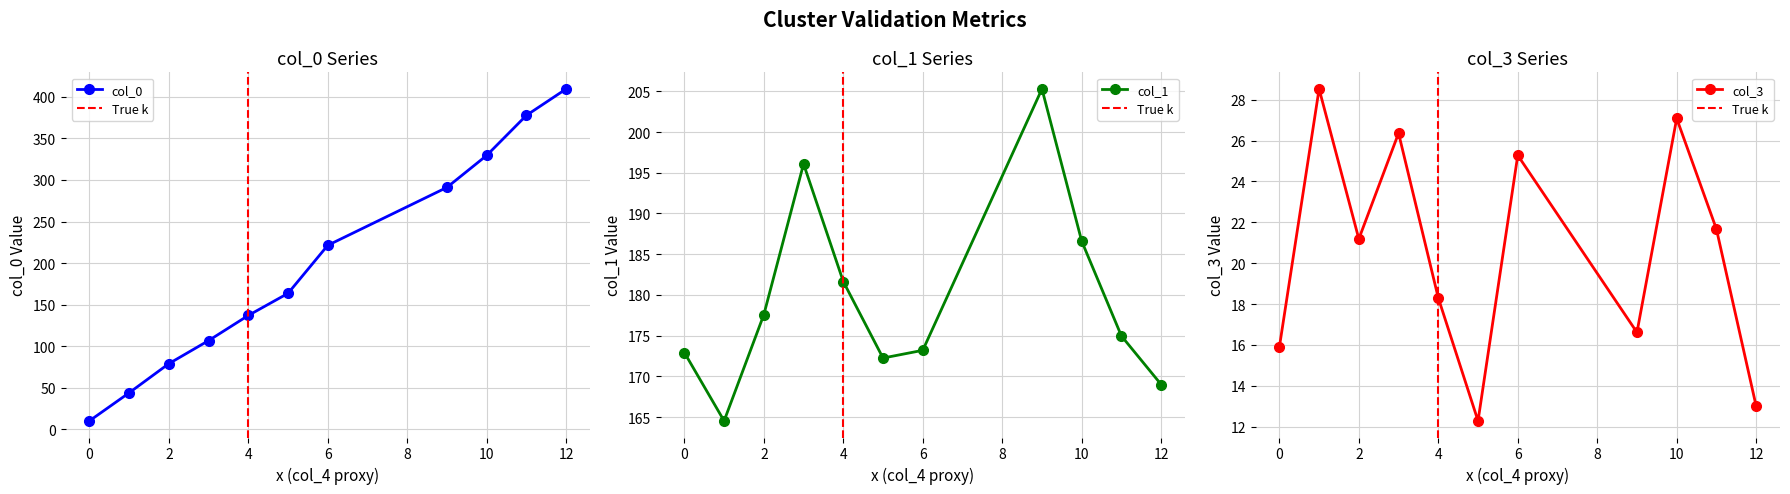

What is the highest value of the col_0 series?

409.5